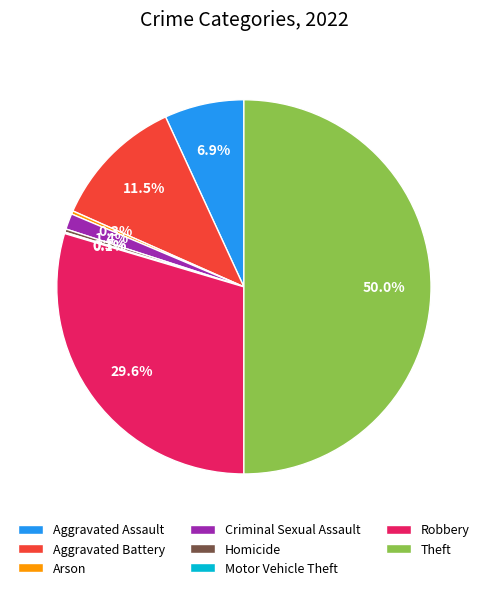

To the nearest percent, what percentage of the pie is Criminal Sexual Assault?

1%